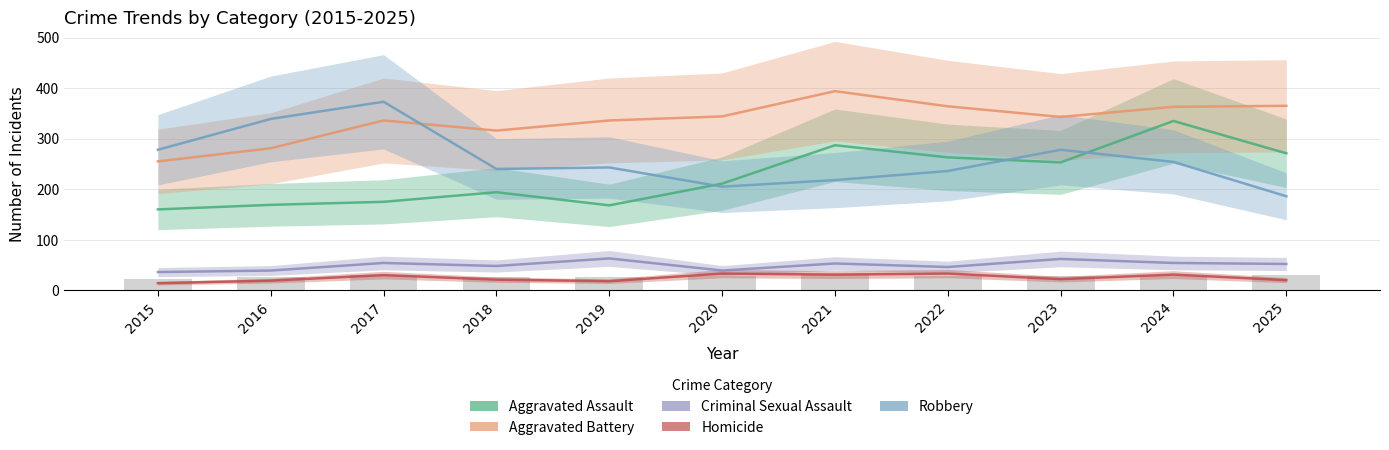

What are all the series names shown in the legend?

Aggravated Assault, Aggravated Battery, Criminal Sexual Assault, Homicide, Robbery